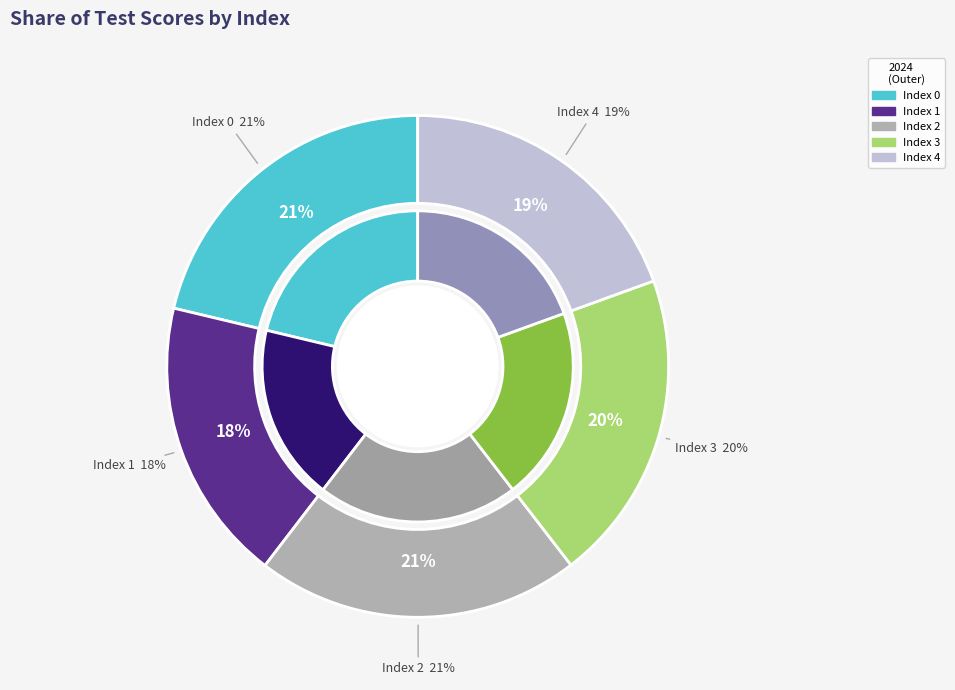

To the nearest percent, what is the difference between the largest and smallest slice percentages?

3%